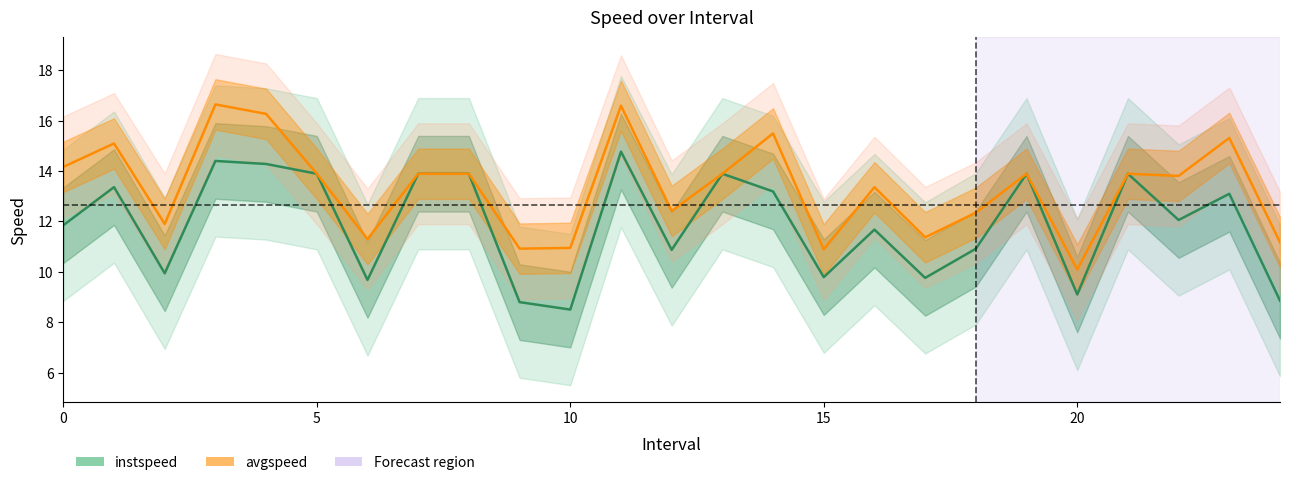

What is the label of the 13th point from the left?

12